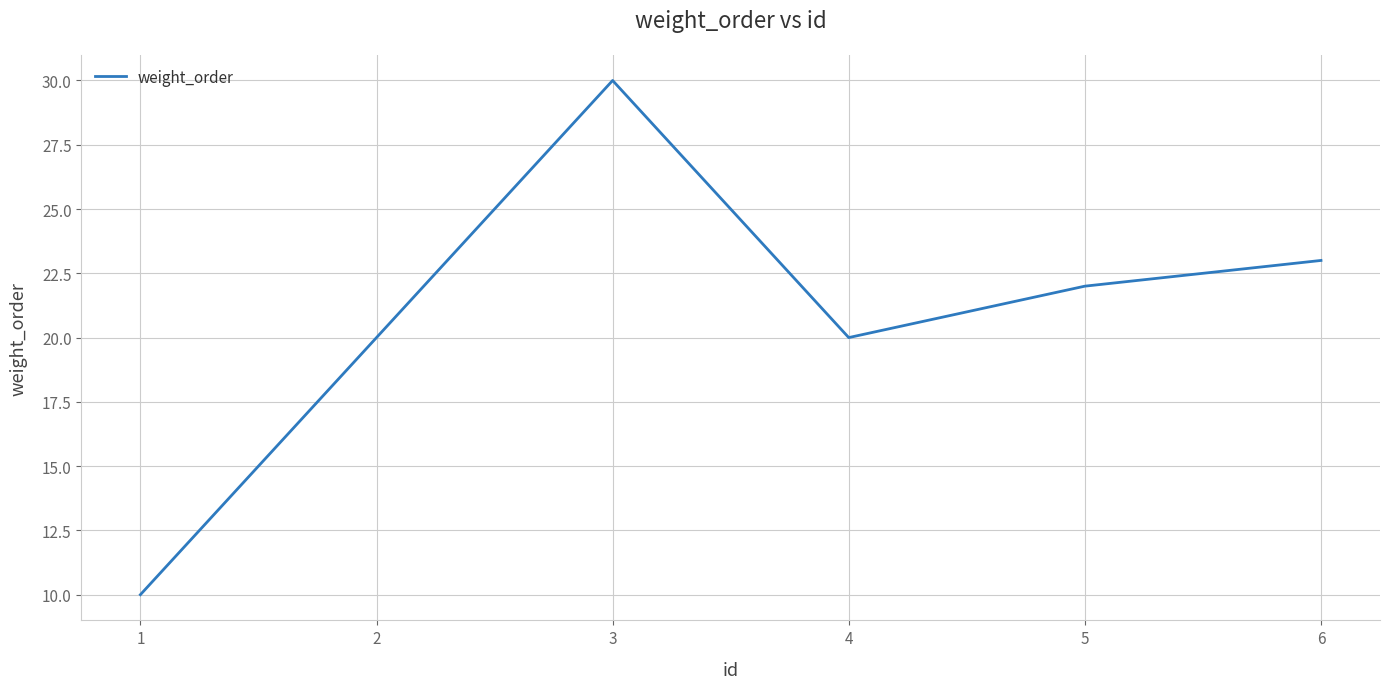

Reading left to right, list all the values displayed in this chart.

1=10	2=20	3=30	4=20	5=22	6=23